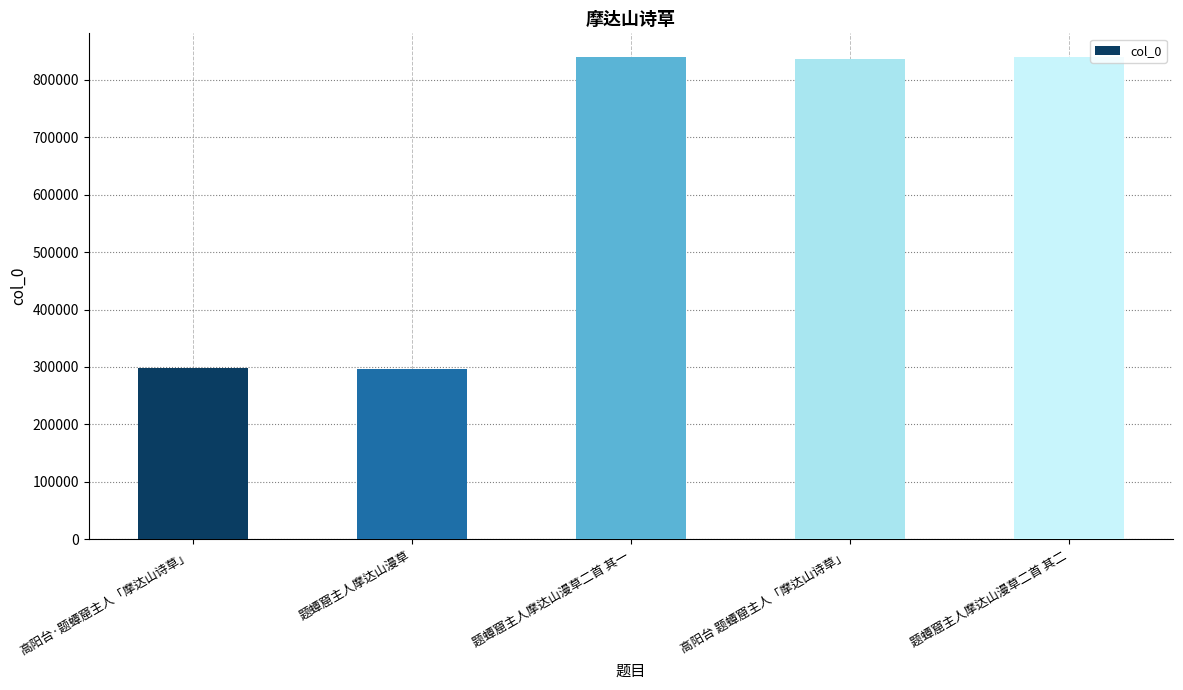

Which has a higher value, 高阳台·题蟫窟主人「摩达山诗草」 or 题蟫窟主人摩达山漫草二首 其一?

题蟫窟主人摩达山漫草二首 其一